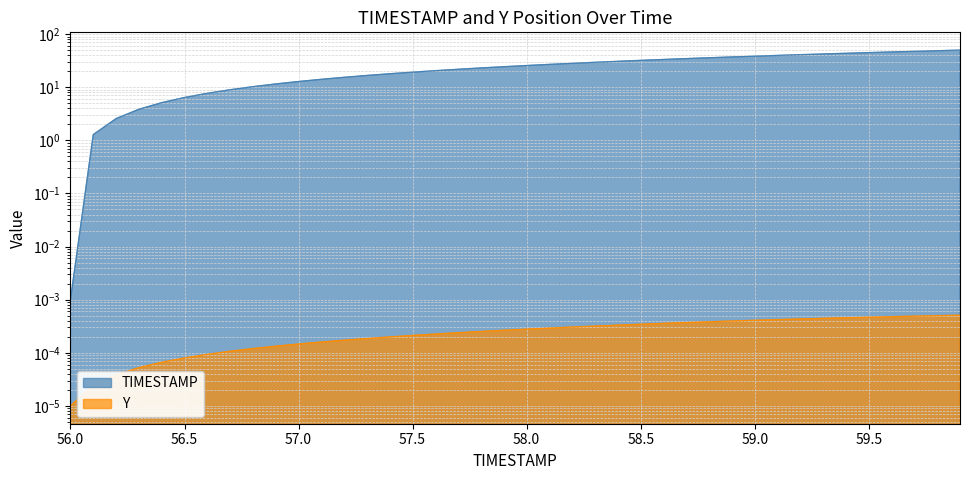

What value does the TIMESTAMP series have at 59.4?

43.6